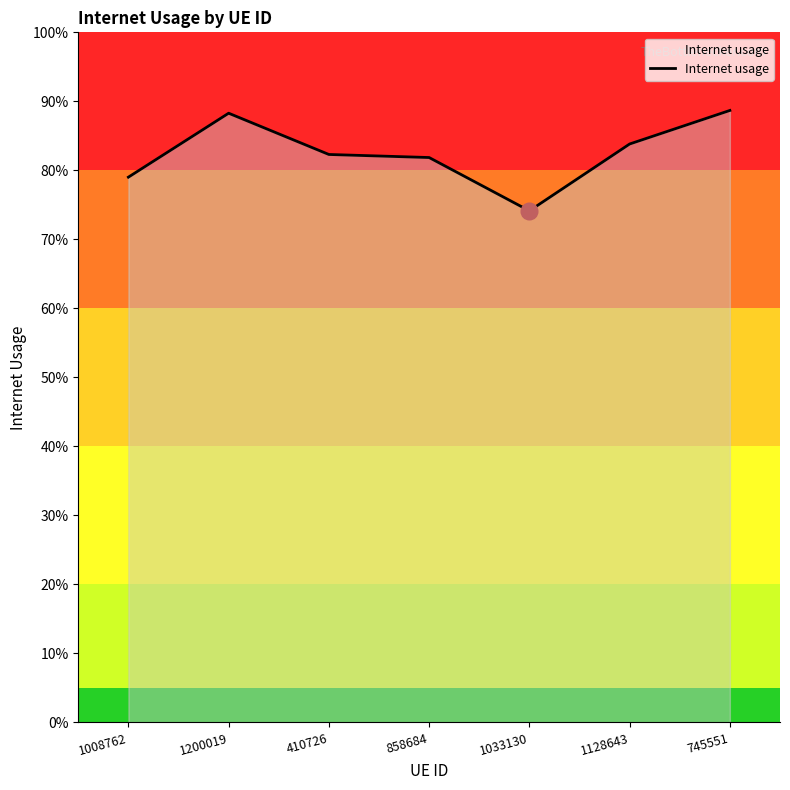

List the labels in order of value, largest first.

745551, 1200019, 1128643, 410726, 858684, 1008762, 1033130